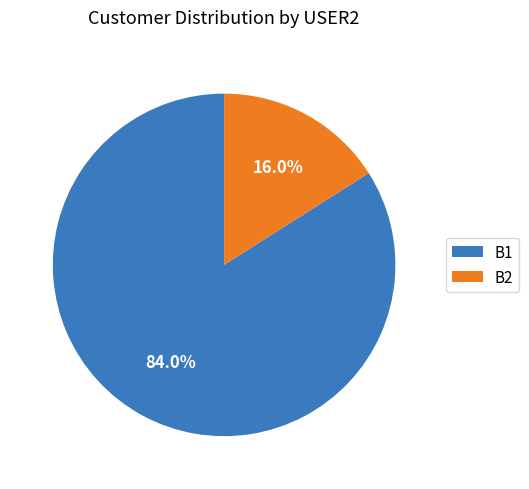

Is the sum of B2 and B1 greater than half?

Yes